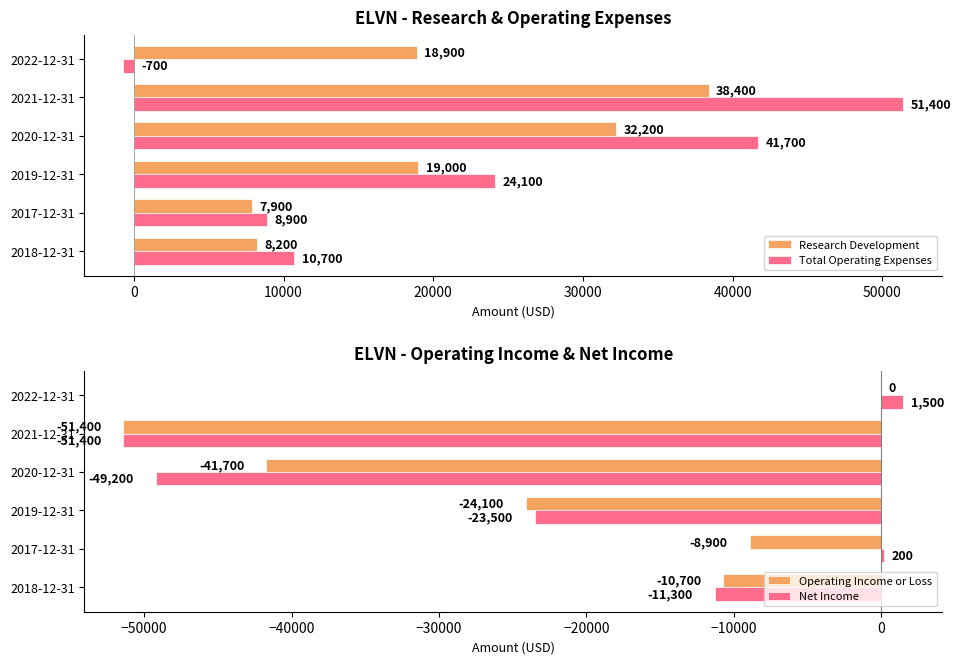

What value does the Research Development series have at 2020-12-31, to the nearest 50?

32200